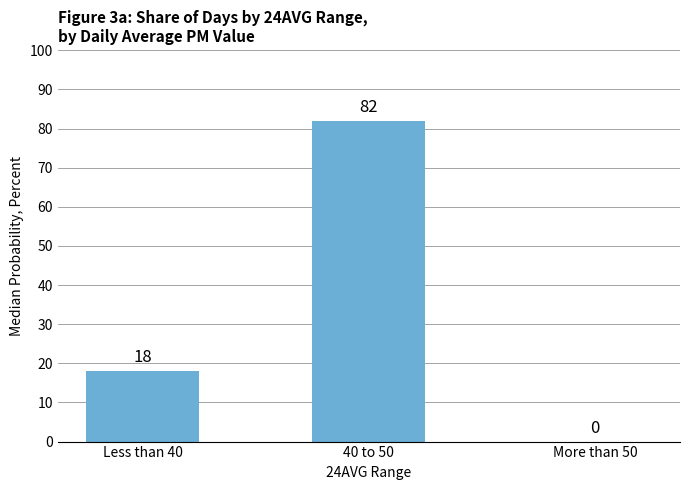

What is the sum of all values?

100